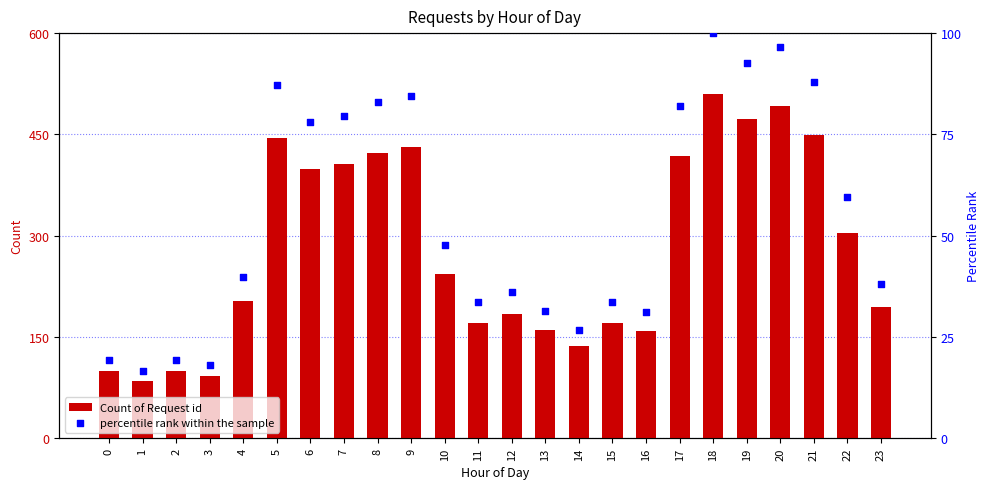

Is the value of Count of Request id at 2 greater than the value of percentile rank within the sample at 20?

Yes